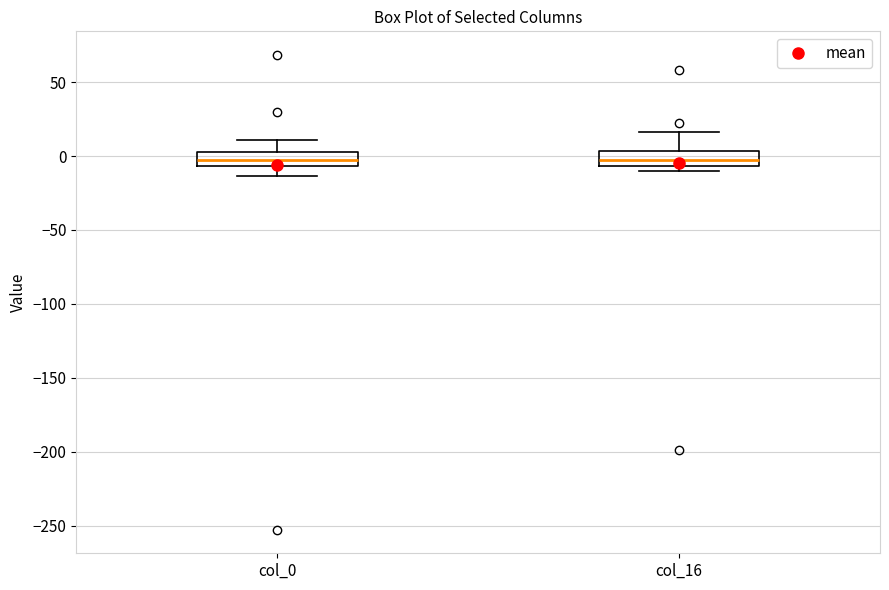

Reading left to right, read every box against the y-axis: the position of its median line, the range the box covers, and the ends of its whiskers. The values are not printed on the chart, so give them approximately, as read against the axis.

col_0: median 0, box -5 to 5, whiskers -15 to 10
col_16: median -5 (inside the box), box -5 to 5, whiskers -10 to 15